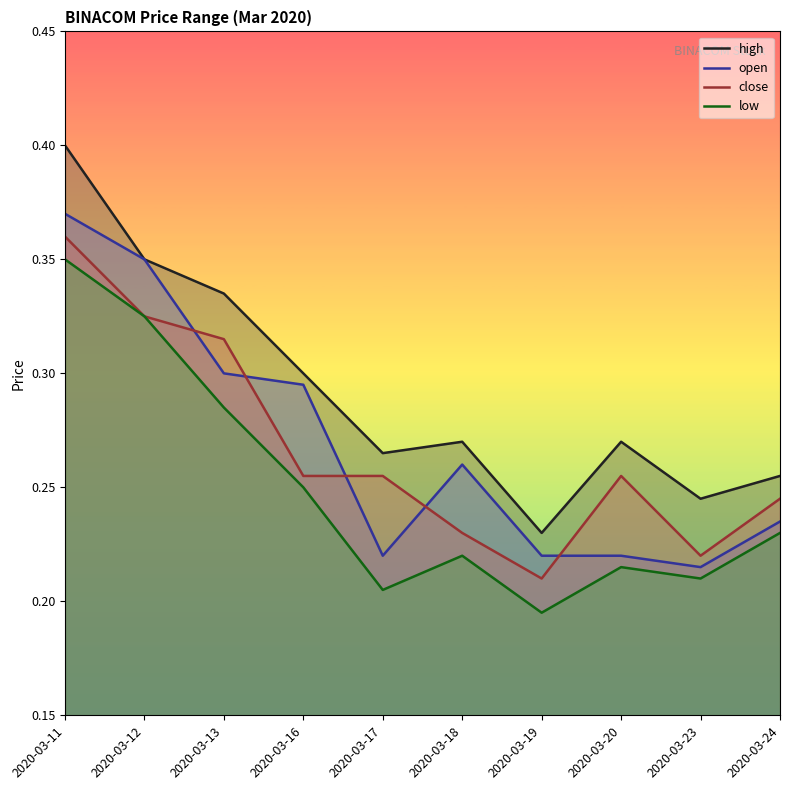

Which series has the largest total across all categories?

high